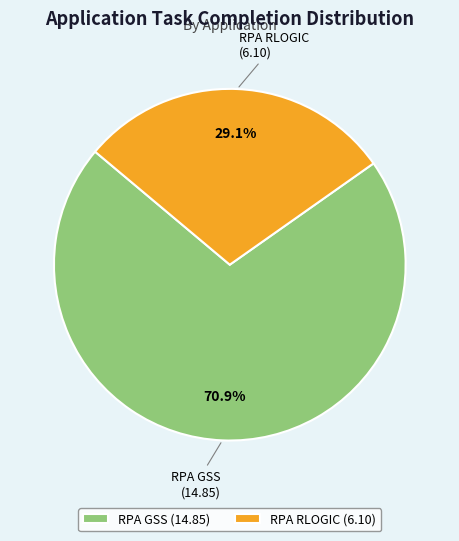

What is the total percentage of RPA RLOGIC and RPA GSS?

100.0%